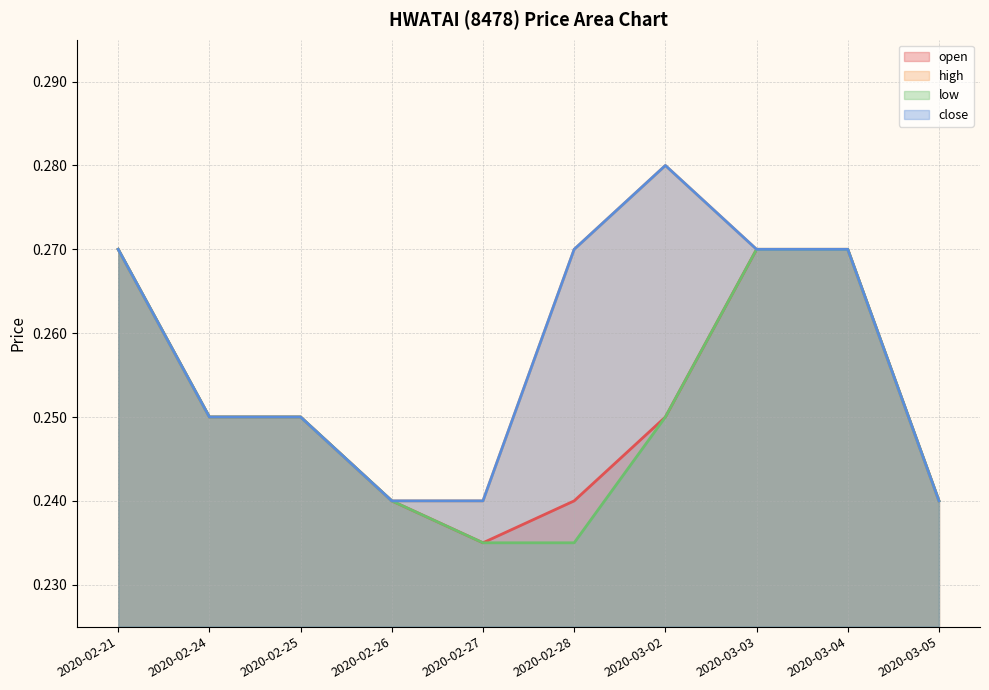

The value of close at 2020-02-24 is 0.2. True or false?

True